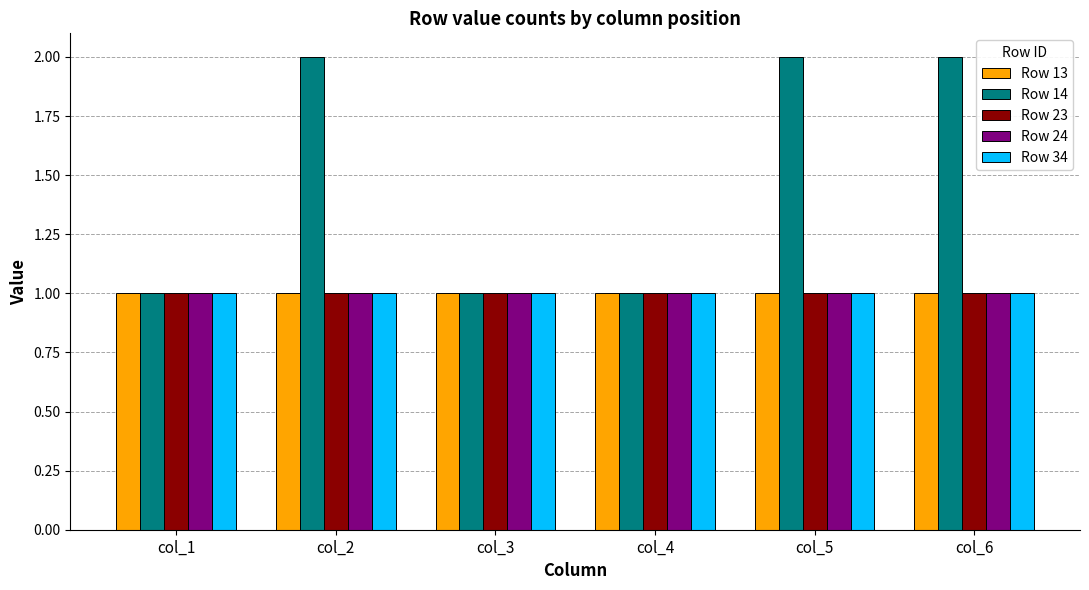

What are all the series names shown in the legend?

Row 13, Row 14, Row 23, Row 24, Row 34